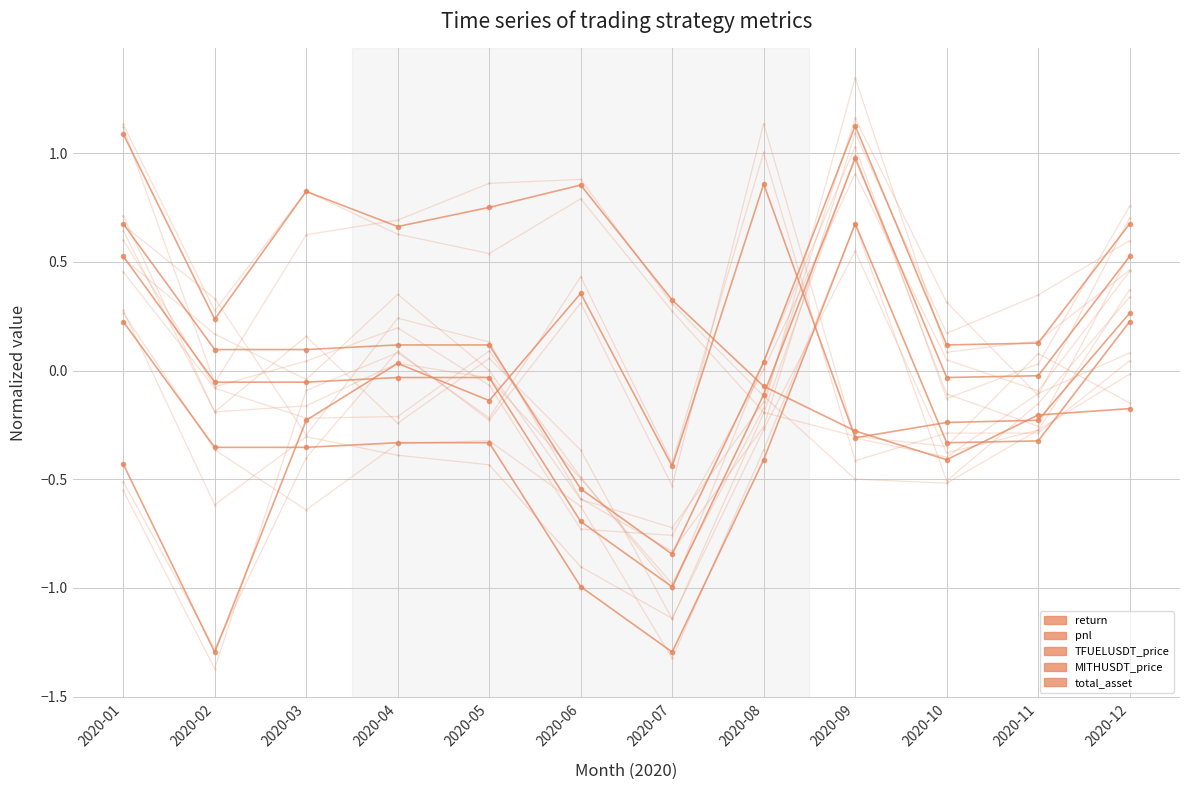

What is the total value across all series at 2020-11?

-0.7